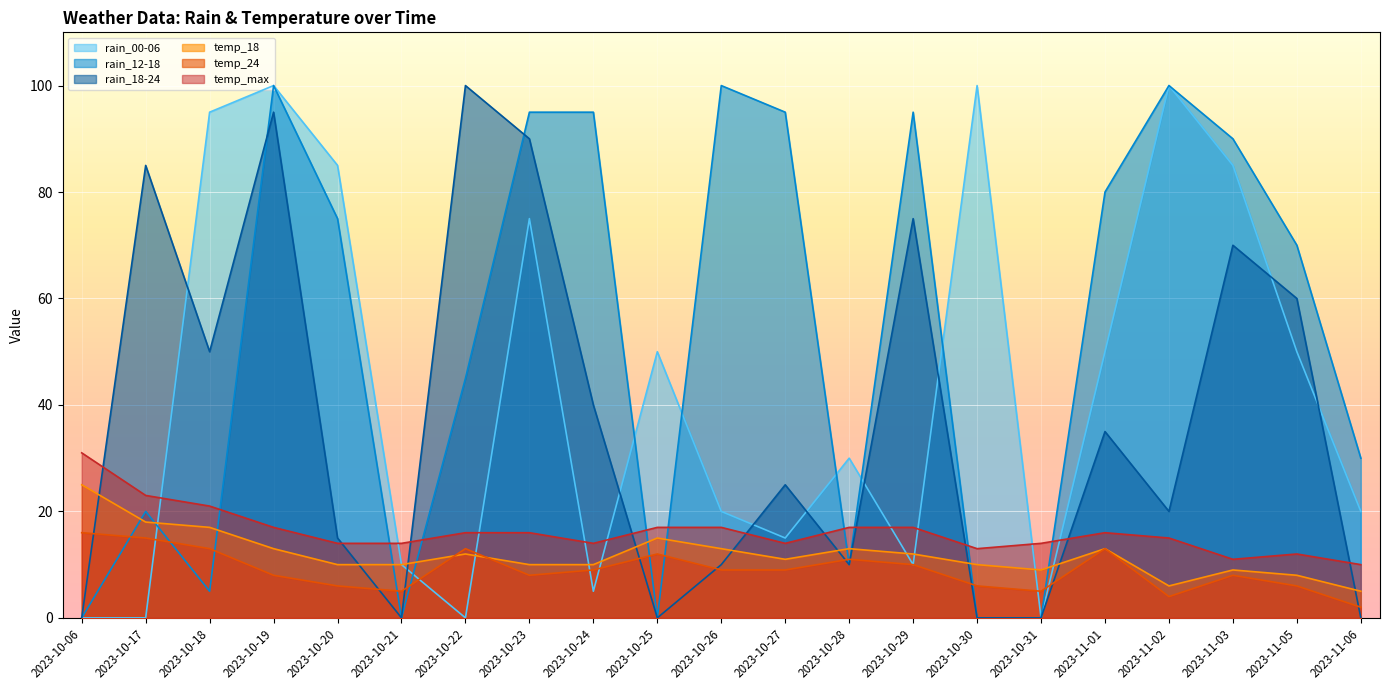

How many values in the rain_12-18 series exceed 70?

10